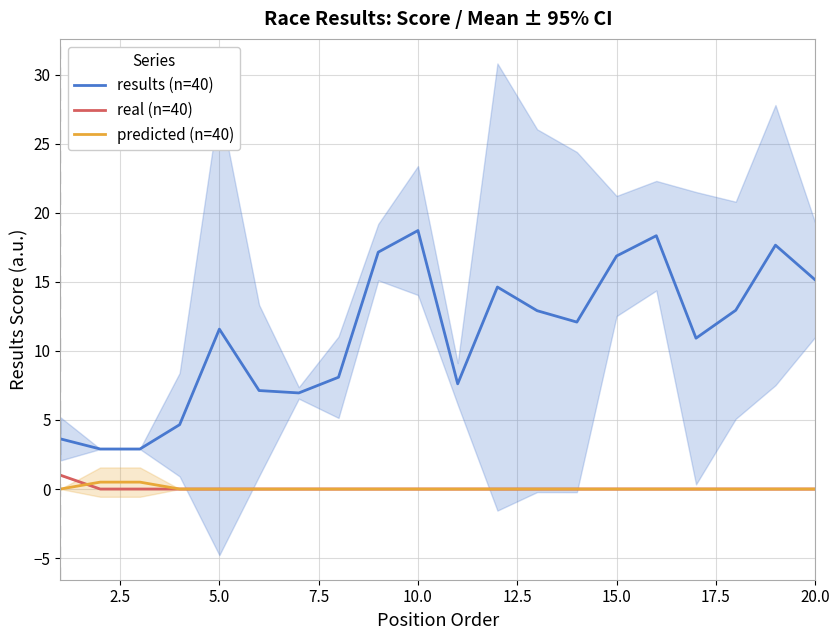

List the series in order of their peak value, lowest first.

predicted (n=40), real (n=40), results (n=40)